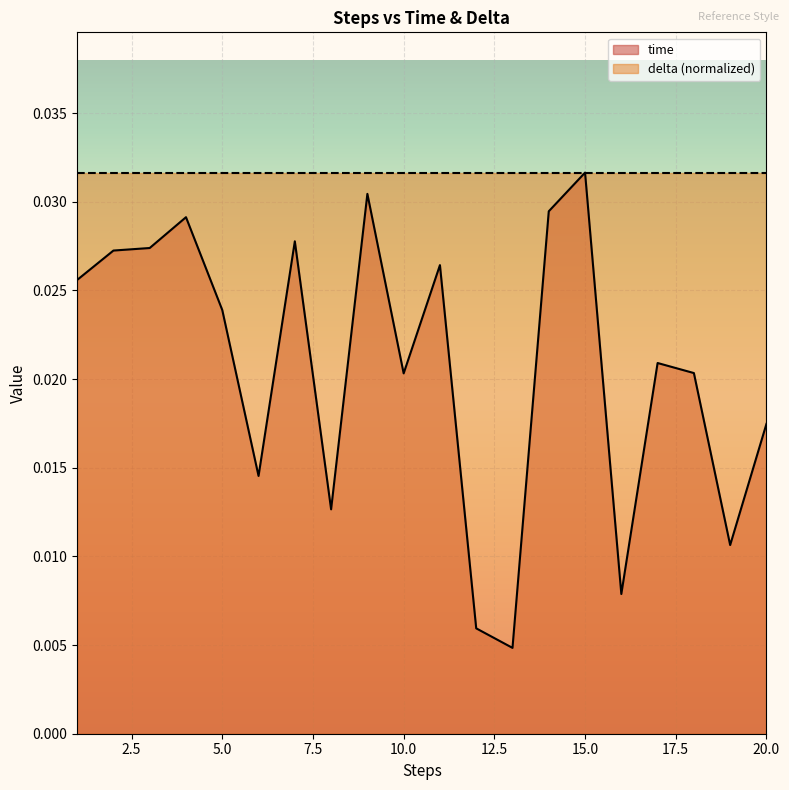

Which has a higher value, 2 or 14?

14